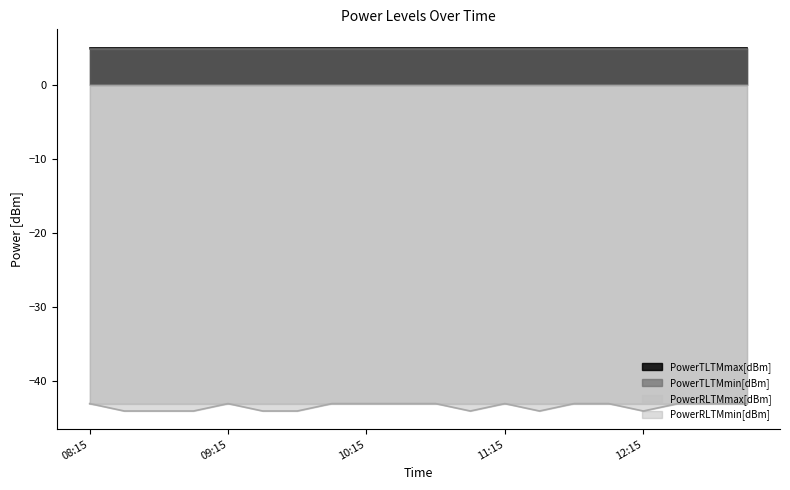

What position from the left is 09:00?

4